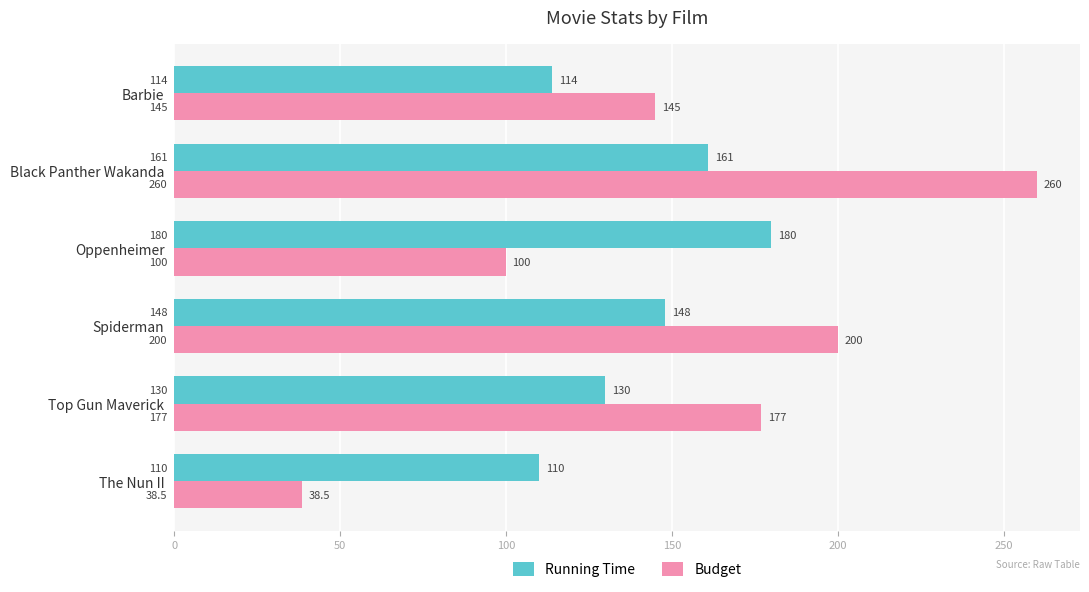

Rank the categories by Running Time value from highest to lowest.

Oppenheimer, Black Panther Wakanda, Spiderman, Top Gun Maverick, Barbie, The Nun II